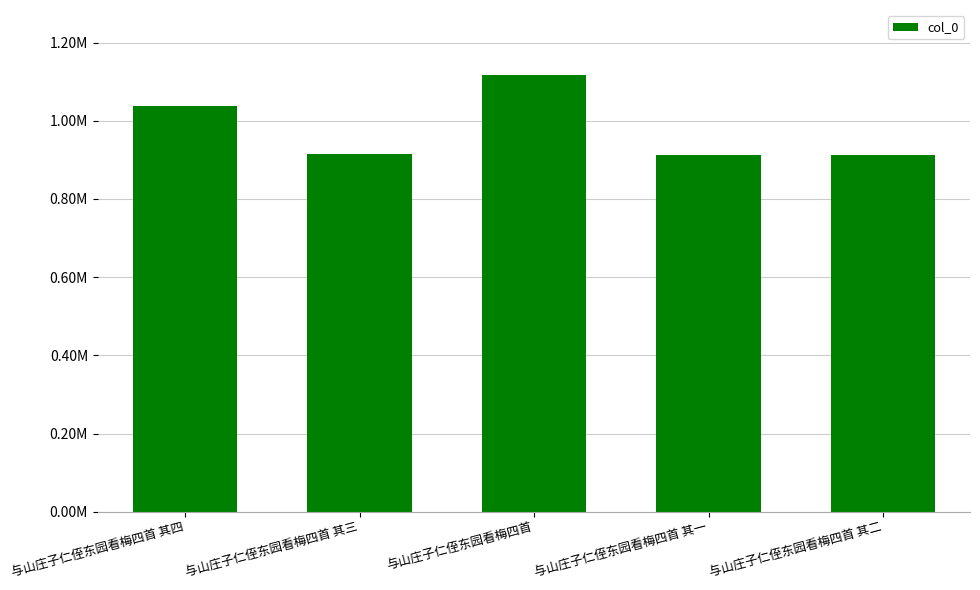

Is it true that the value at 与山庄子仁侄东园看梅四首 其三 is 915062?

True